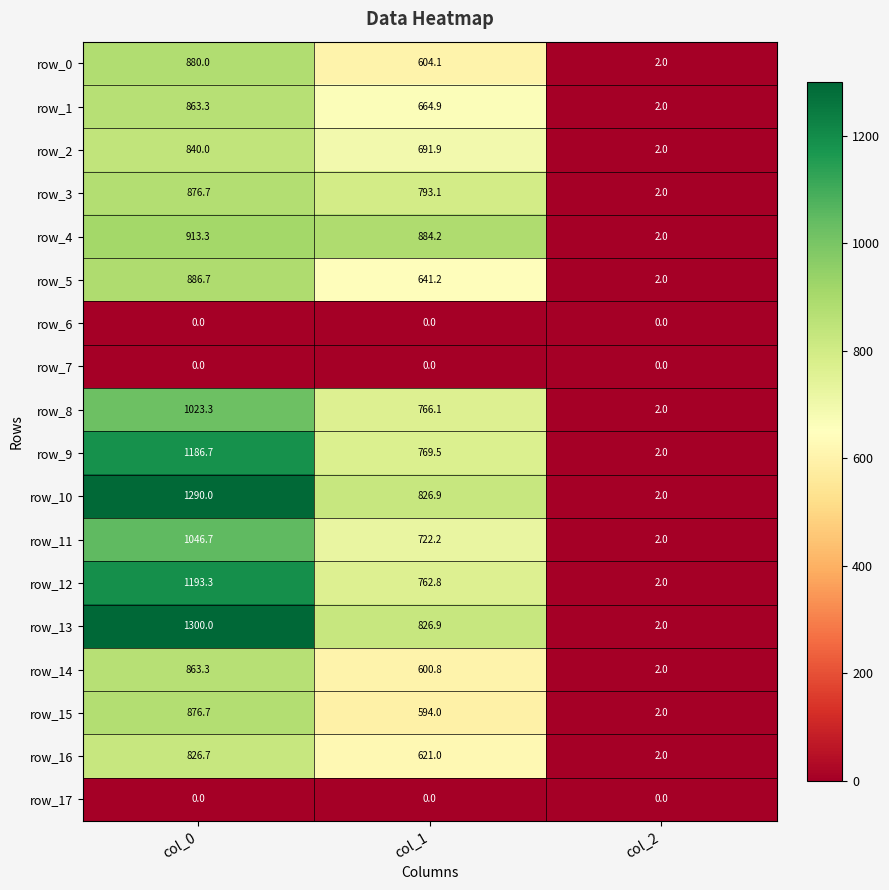

True or false: row_0 has a value of 2.7 at col_2.

False